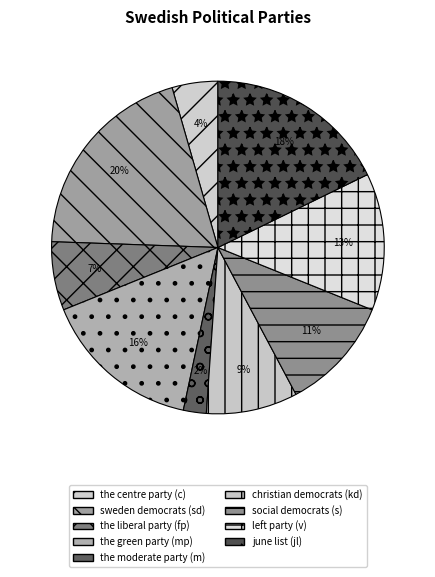

Is it true that the liberal party (fp) is 7% of the pie?

True